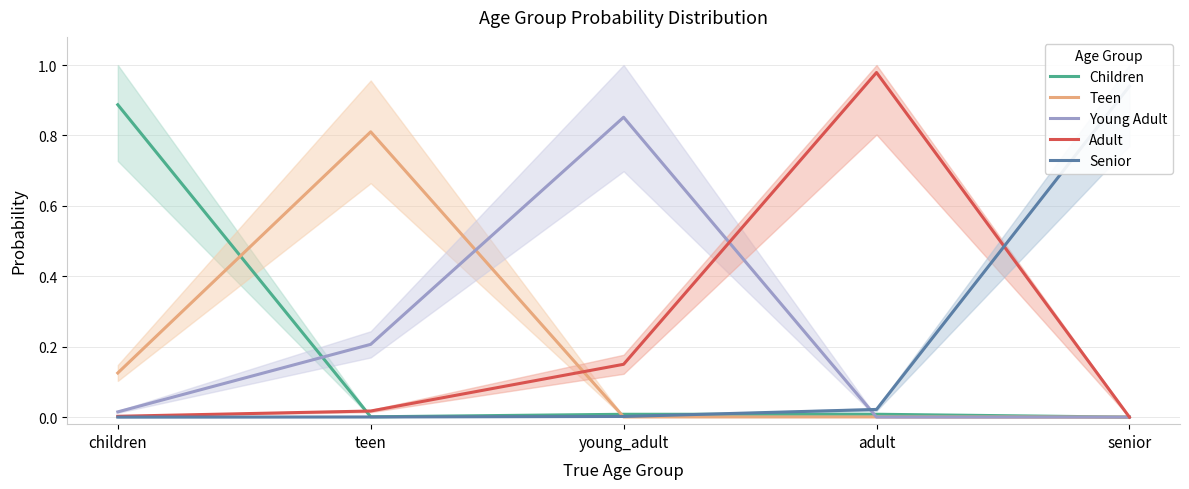

Where do Senior and Young Adult first cross each other?

young_adult and adult